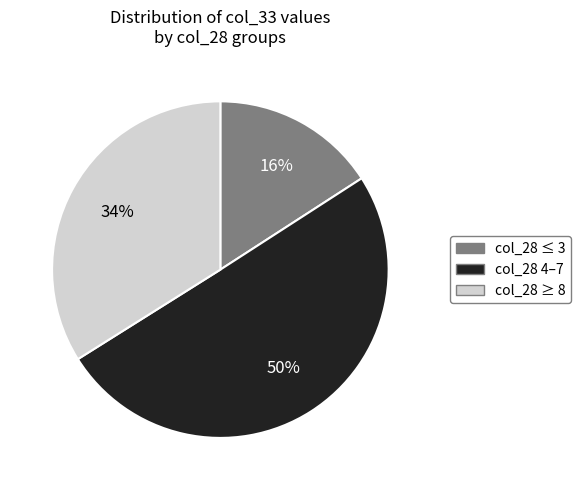

Rank the categories by value from lowest to highest.

col_28 ≤ 3, col_28 ≥ 8, col_28 4–7